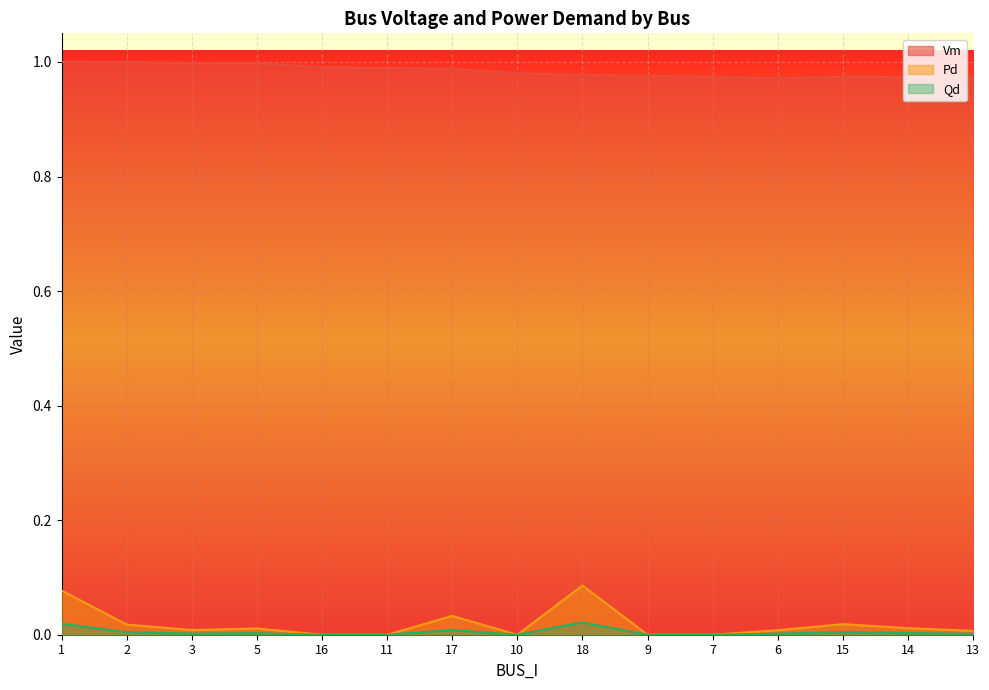

What is the approximate value of Vm at 1?

1.0